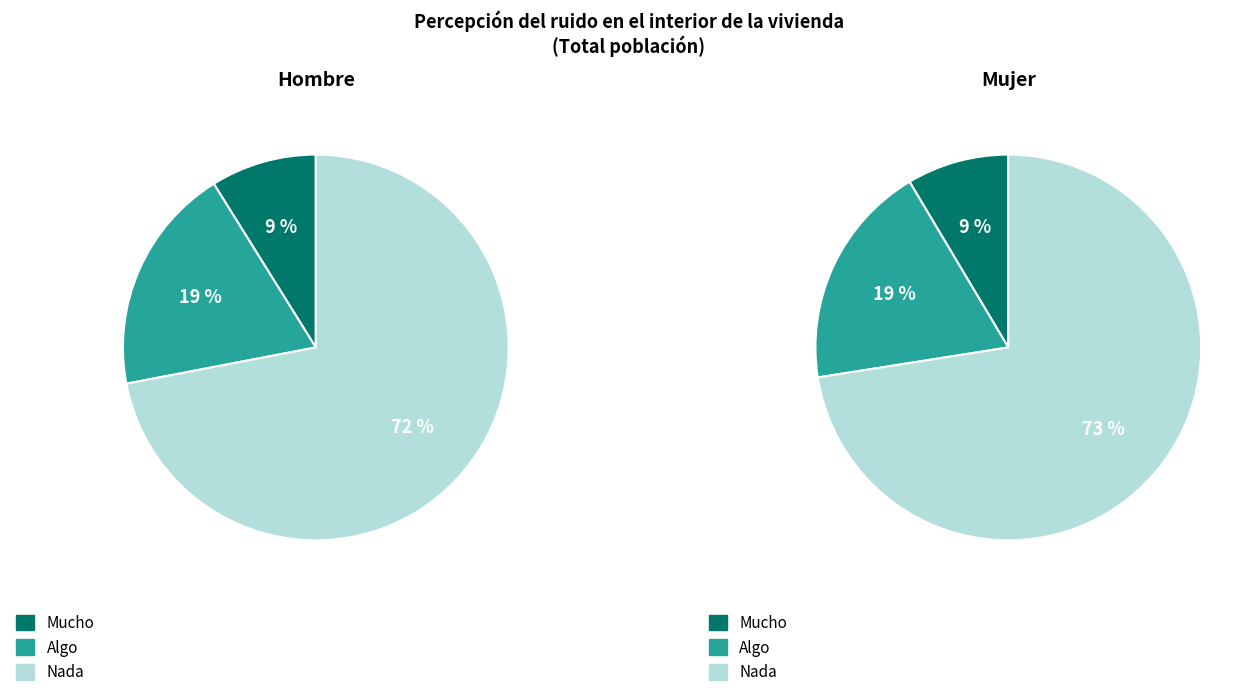

How many segments does this pie chart have?

3